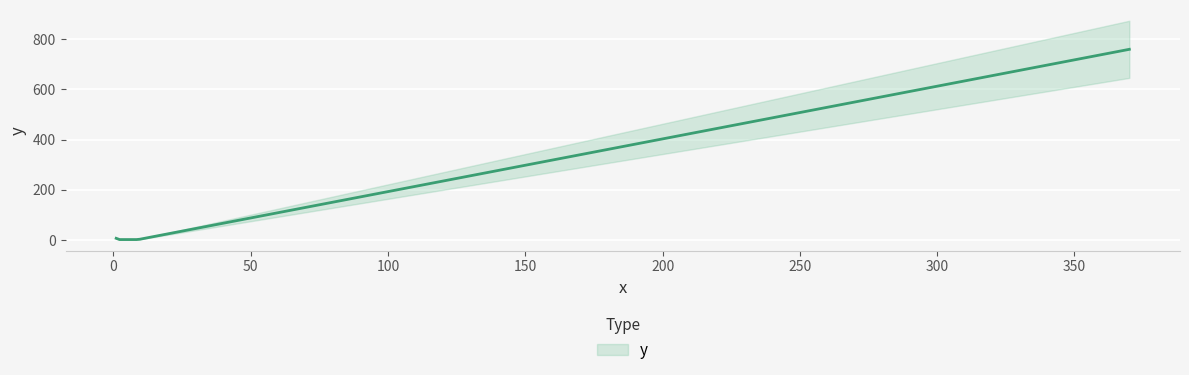

How many lines are shown in the chart?

1